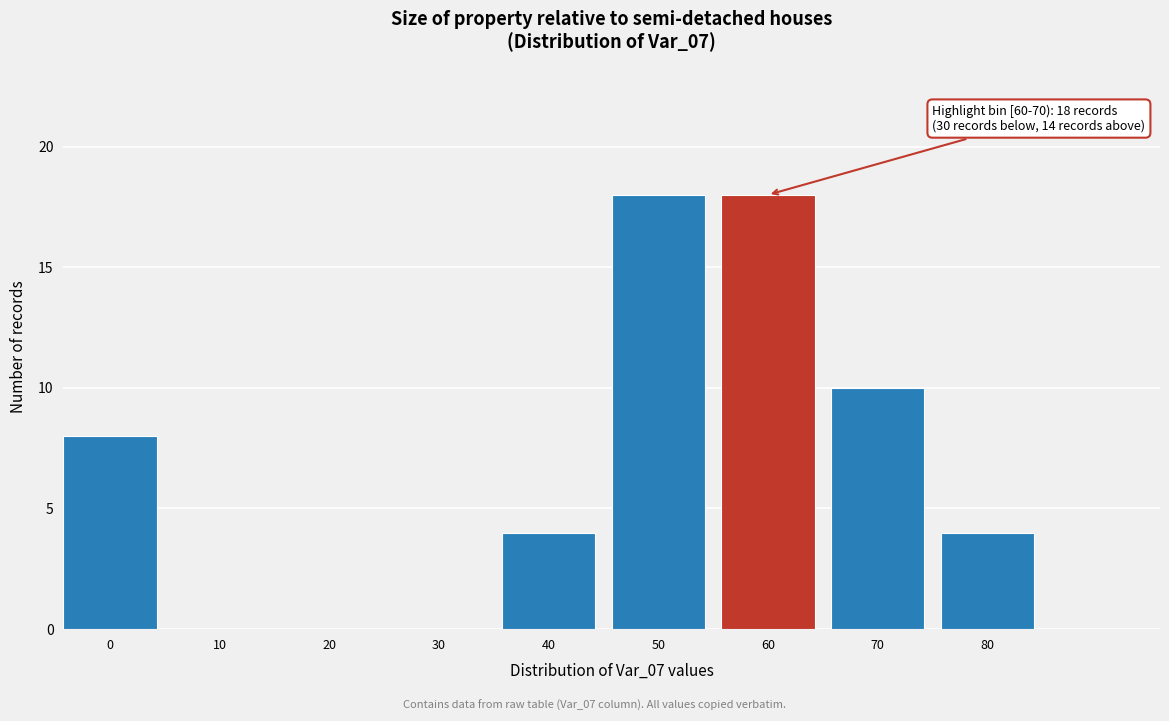

Reading left to right, list all the values displayed in this chart.

0=8	10=0	20=0	30=0	40=4	50=18	60=18	70=10	80=4